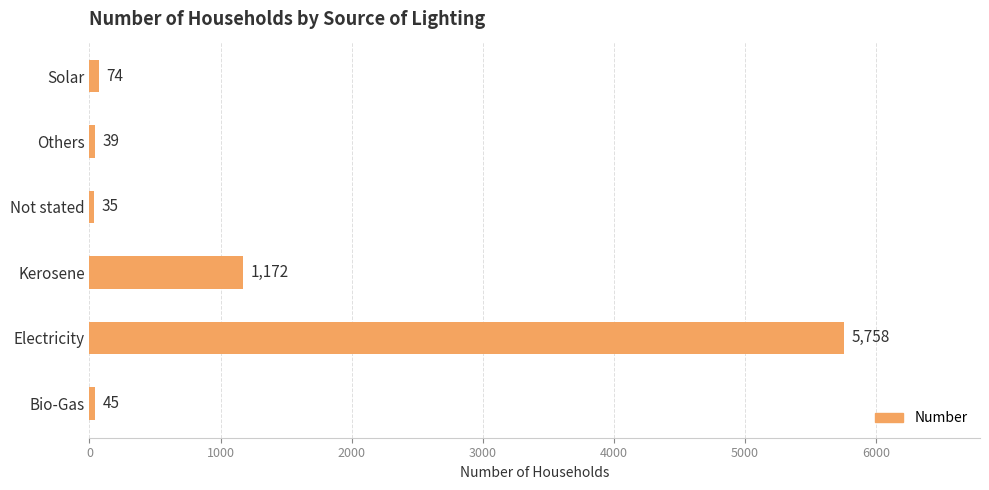

List the labels in order of value, smallest first.

Not stated, Others, Bio-Gas, Solar, Kerosene, Electricity